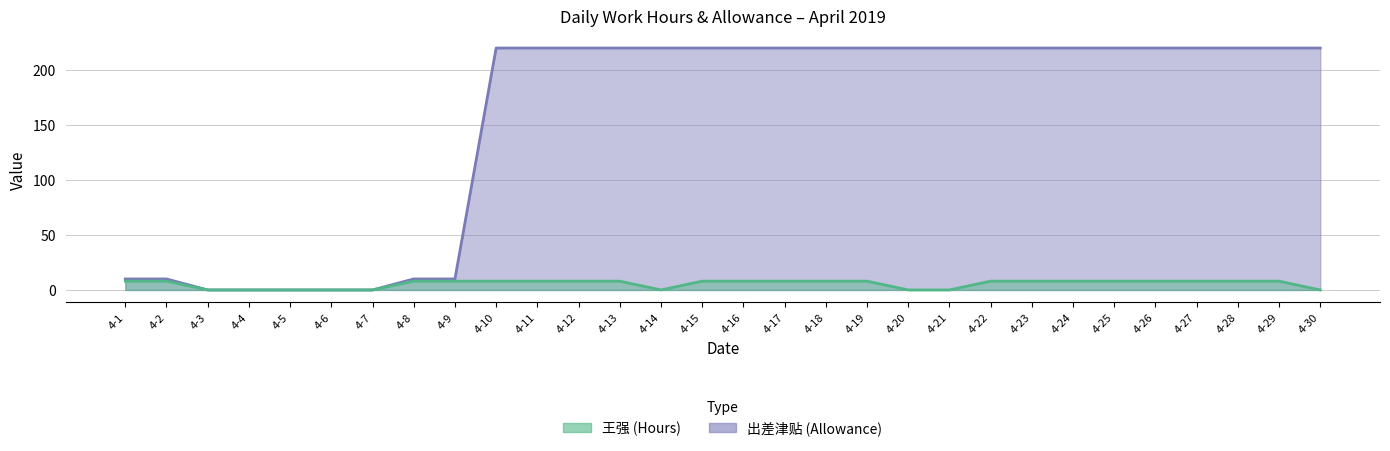

Does the chart display data point markers on the line(s)?

No